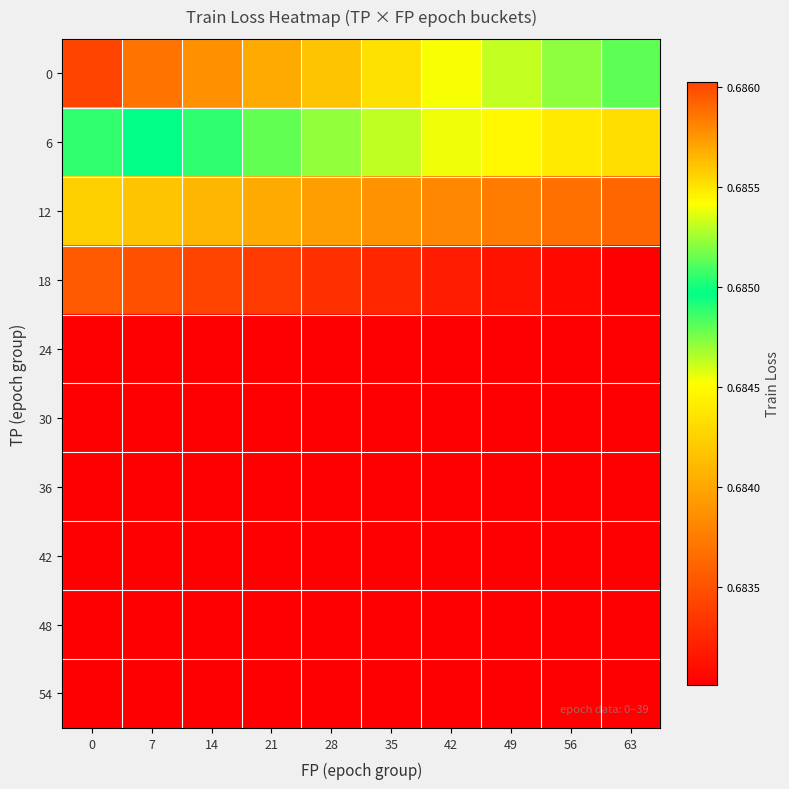

At how many categories does at least one series exceed 0?

10